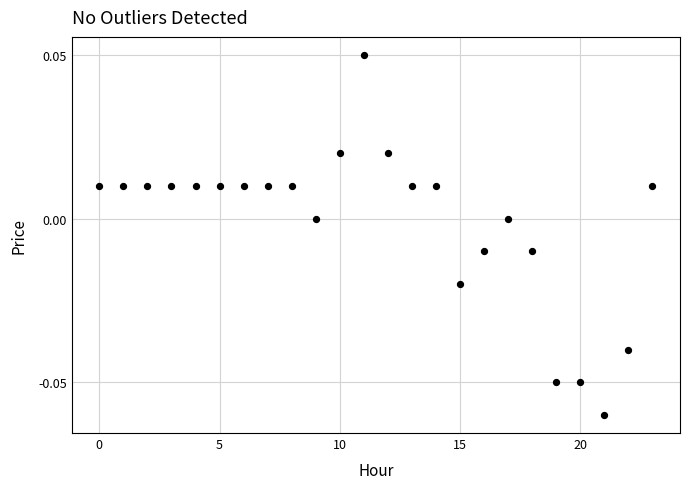

How many points are shown in the scatter plot?

24